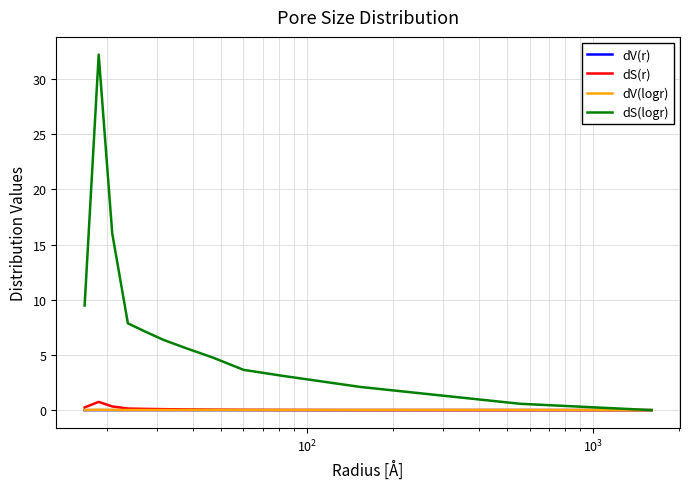

Which series has the largest total across all categories?

dS(logr)